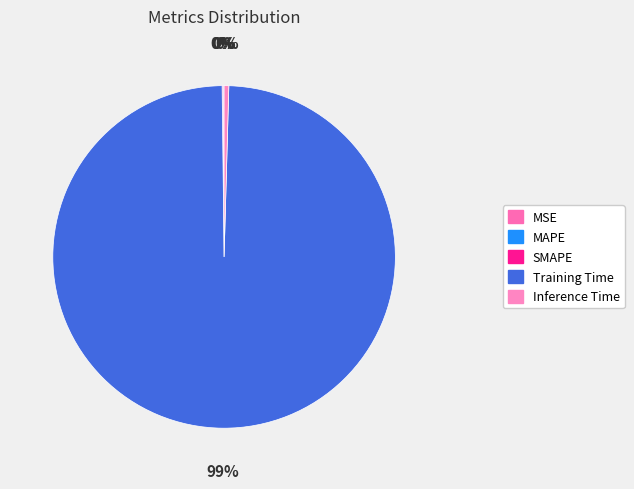

The Inference Time slice represents 1% of the pie. True or false?

False